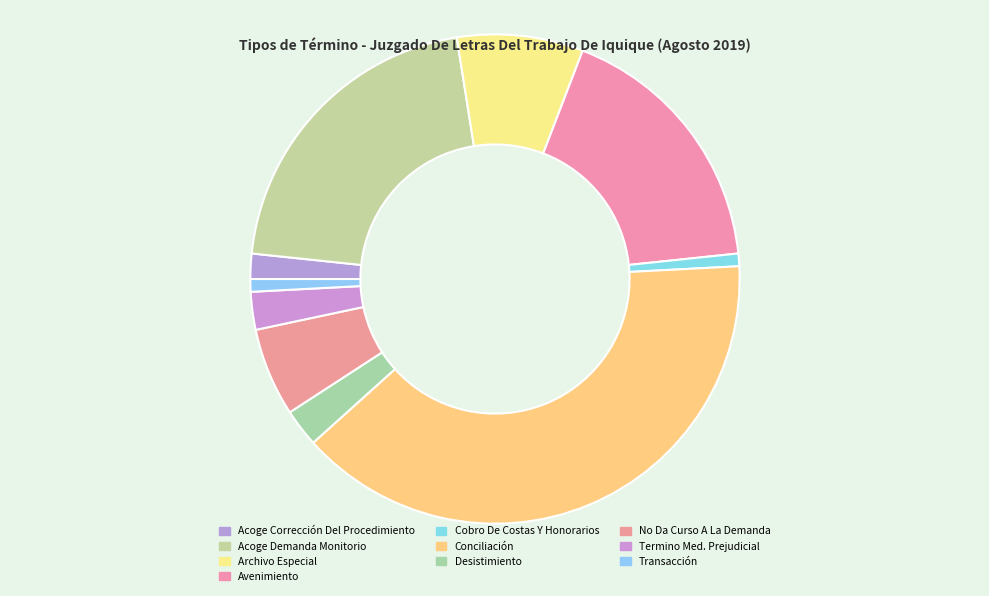

How much of the chart is everything except Archivo Especial?

91.7%